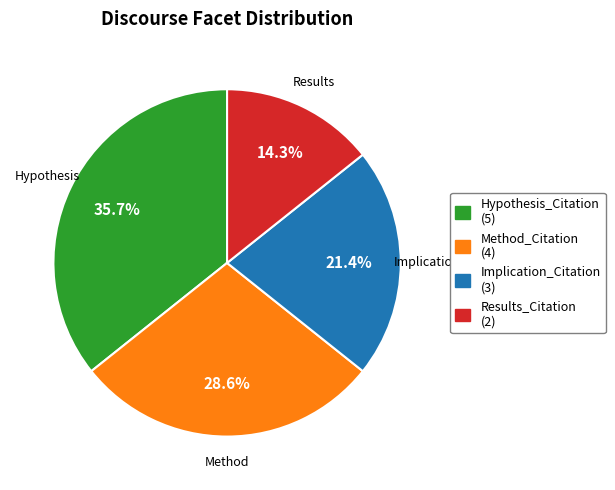

To the nearest percent, what is the average slice percentage?

25%